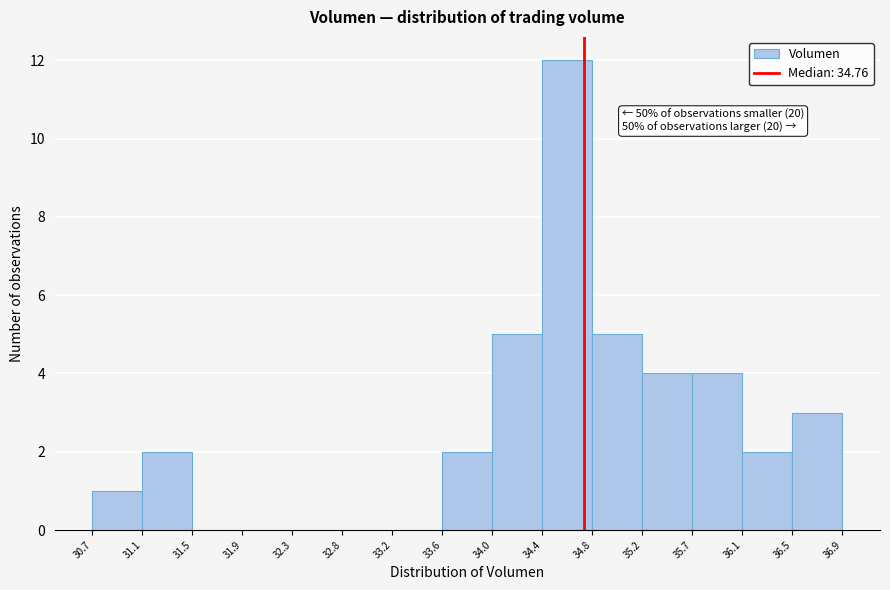

Over which range of the x-axis is the bar tallest?

34.4 to 34.8